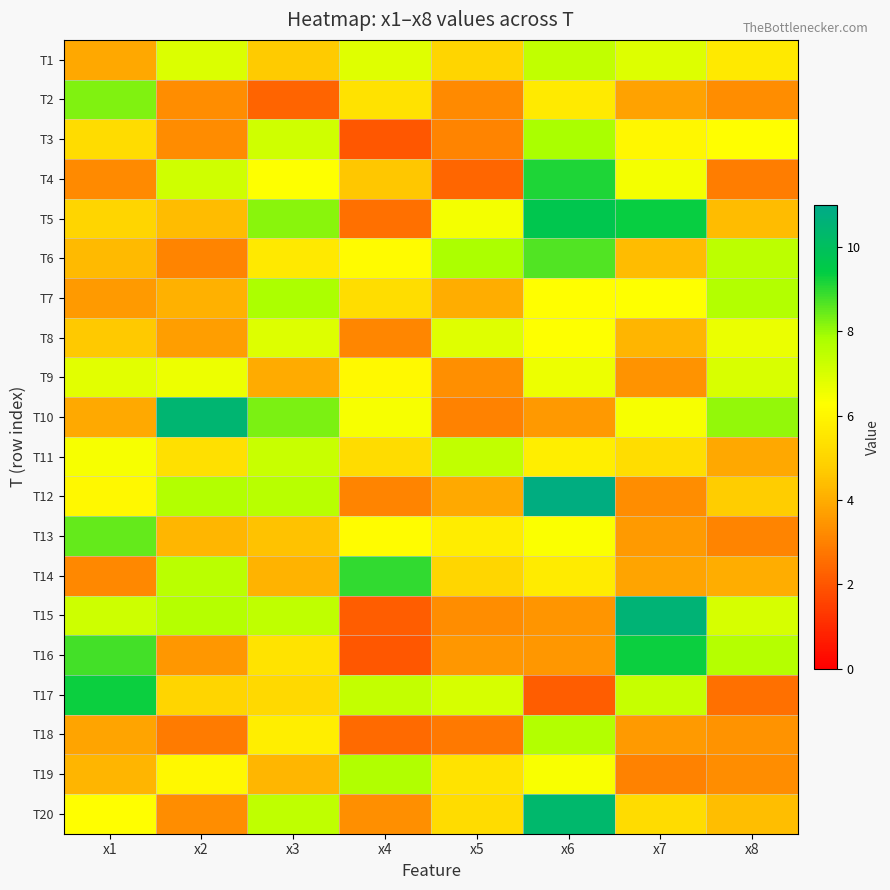

Reading left to right, transcribe all the data shown in this chart.

T1: x1=3.9	x2=7.0	x3=4.7	x4=6.8	x5=5.0	x6=7.4	x7=6.9	x8=5.6
T2: x1=8.2	x2=3.3	x3=2.4	x4=5.4	x5=3.2	x6=5.7	x7=3.7	x8=3.3
T3: x1=5.2	x2=3.2	x3=7.1	x4=2.0	x5=3.1	x6=7.8	x7=6.0	x8=6.3
T4: x1=3.2	x2=7.1	x3=6.3	x4=4.6	x5=2.4	x6=9.1	x7=6.5	x8=2.9
T5: x1=5.0	x2=4.4	x3=8.1	x4=2.6	x5=6.5	x6=9.7	x7=9.3	x8=4.4
T6: x1=4.3	x2=3.1	x3=5.6	x4=6.2	x5=7.8	x6=8.7	x7=4.4	x8=7.5
T7: x1=3.6	x2=4.1	x3=7.8	x4=5.3	x5=4.0	x6=6.3	x7=6.3	x8=7.7
T8: x1=4.6	x2=3.7	x3=6.9	x4=3.1	x5=6.8	x6=6.3	x7=4.2	x8=6.6
T9: x1=6.8	x2=6.6	x3=4.0	x4=6.1	x5=3.3	x6=6.6	x7=3.4	x8=7.0
T10: x1=3.9	x2=10.5	x3=8.3	x4=6.4	x5=3.0	x6=3.5	x7=6.4	x8=8.1
T11: x1=6.4	x2=5.4	x3=7.3	x4=5.2	x5=7.4	x6=5.8	x7=5.3	x8=3.9
T12: x1=6.1	x2=7.7	x3=7.6	x4=3.1	x5=4.0	x6=10.8	x7=3.3	x8=4.8
T13: x1=8.5	x2=4.2	x3=4.5	x4=6.2	x5=5.7	x6=6.3	x7=3.6	x8=3.1
T14: x1=3.2	x2=7.5	x3=4.2	x4=8.9	x5=5.1	x6=5.7	x7=3.8	x8=4.0
T15: x1=7.2	x2=7.6	x3=7.5	x4=2.2	x5=3.3	x6=3.5	x7=10.5	x8=7.0
T16: x1=8.8	x2=3.5	x3=5.5	x4=2.0	x5=3.5	x6=3.5	x7=9.3	x8=7.6
T17: x1=9.3	x2=5.0	x3=5.1	x4=7.4	x5=7.0	x6=2.2	x7=7.3	x8=2.6
T18: x1=3.8	x2=2.9	x3=5.8	x4=2.5	x5=2.8	x6=7.7	x7=3.6	x8=3.4
T19: x1=4.2	x2=6.1	x3=4.2	x4=7.7	x5=5.4	x6=6.4	x7=3.0	x8=3.3
T20: x1=6.3	x2=3.3	x3=7.4	x4=3.3	x5=5.2	x6=10.3	x7=5.2	x8=4.4